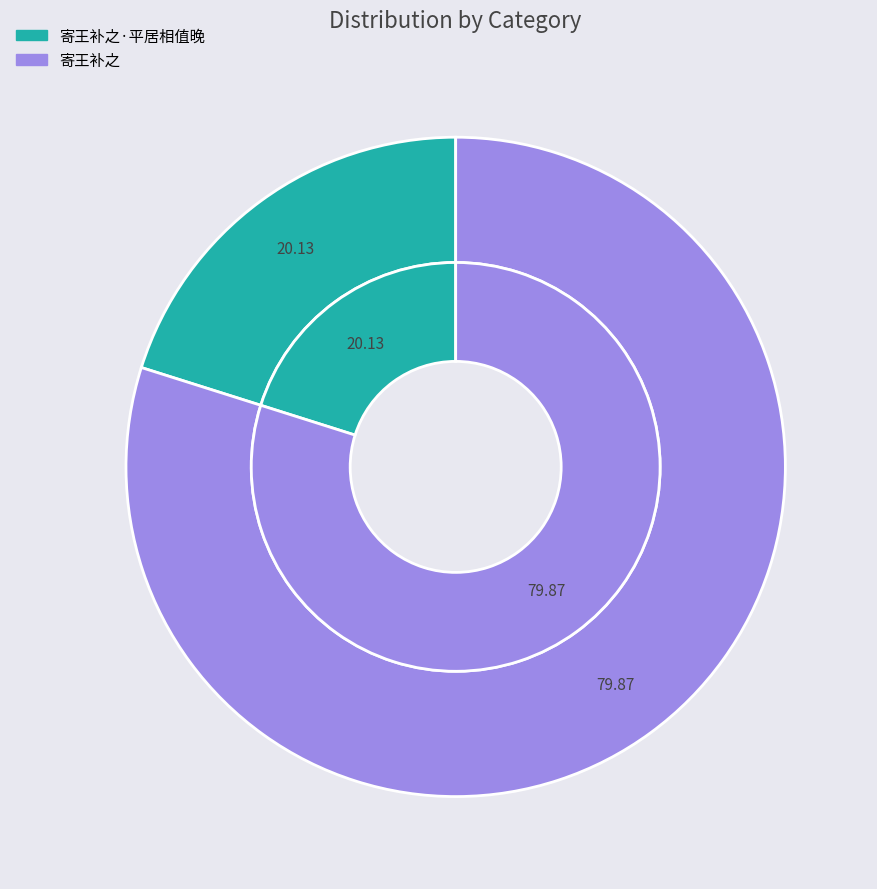

The 寄王补之 slice represents 80% of the pie. True or false?

True